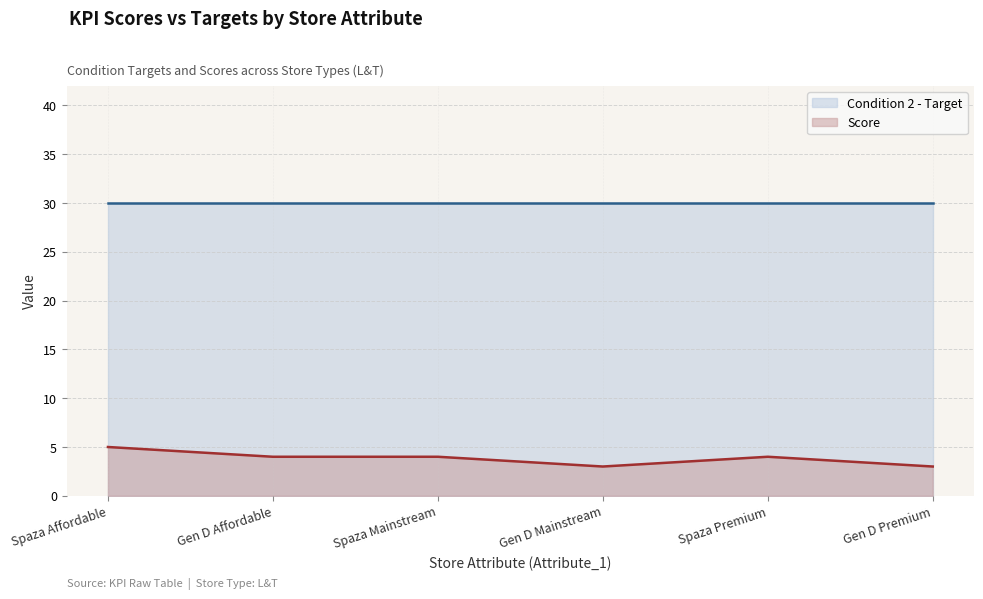

True or false: the data has more than 0 interior local peaks.

True